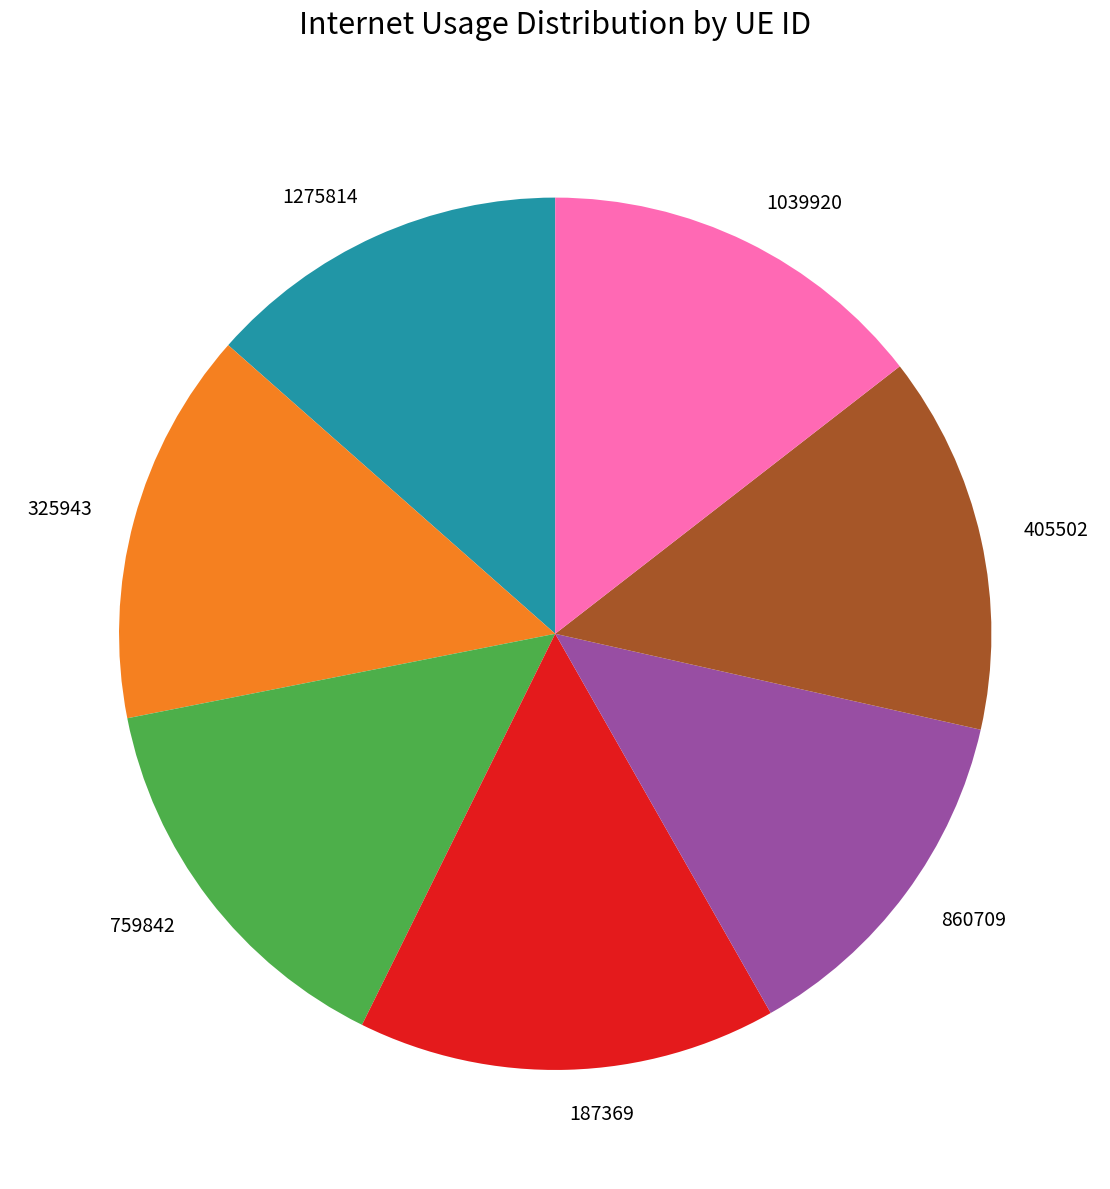

The 405502 slice represents 14% of the pie. True or false?

True